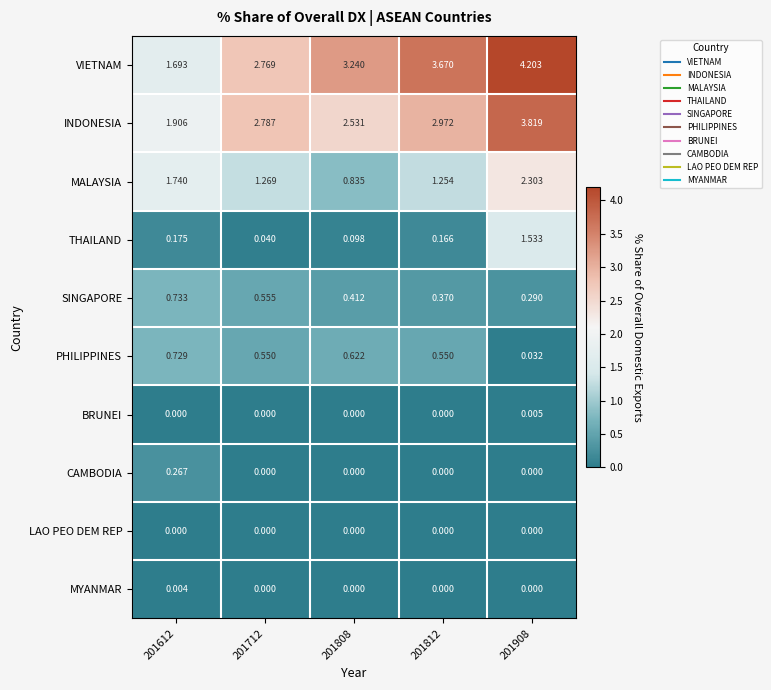

Count the number of categories in the chart.

5